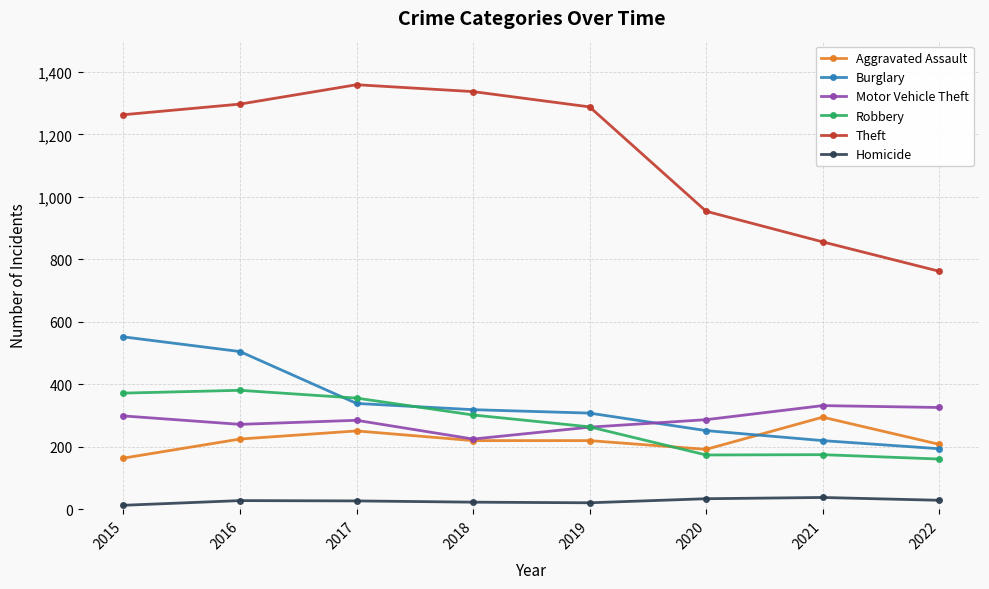

At which label is Theft closest to 1060?

2020